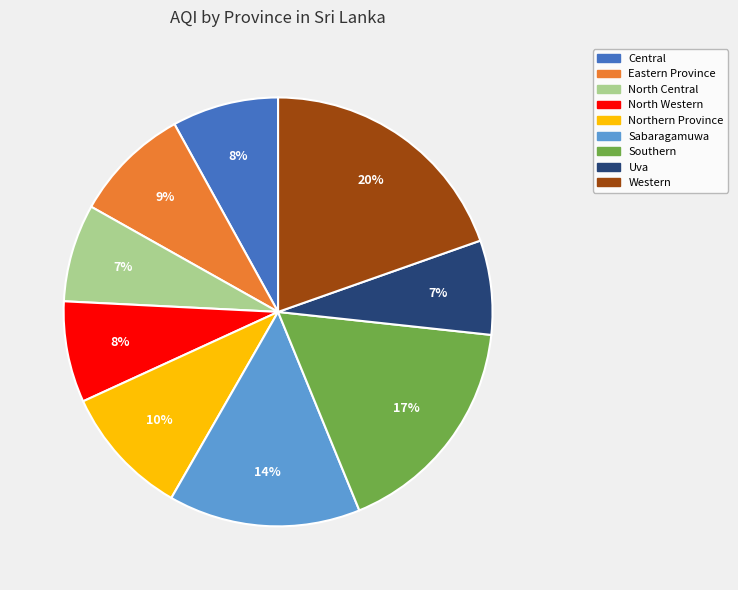

Count the number of slices in the pie.

9